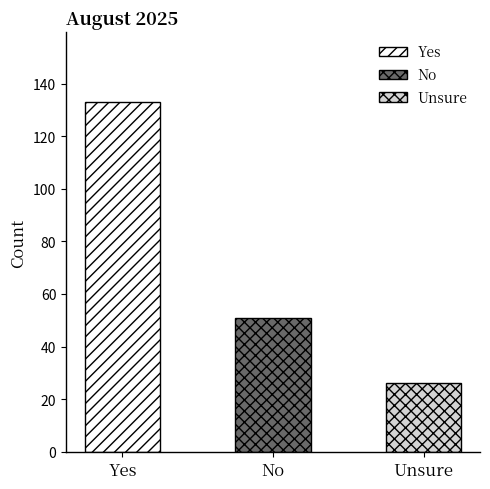

Are the bars horizontal?

No